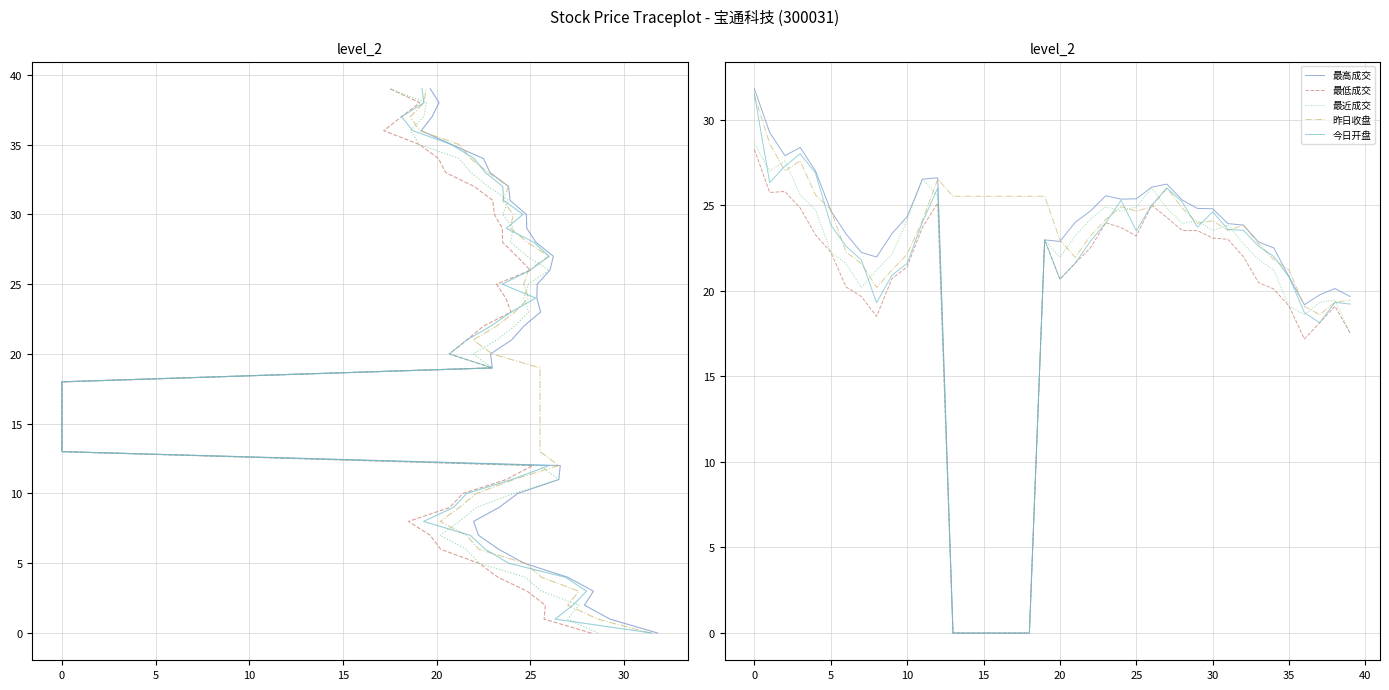

The value of 最近成交 at 20 is 31.5. True or false?

False